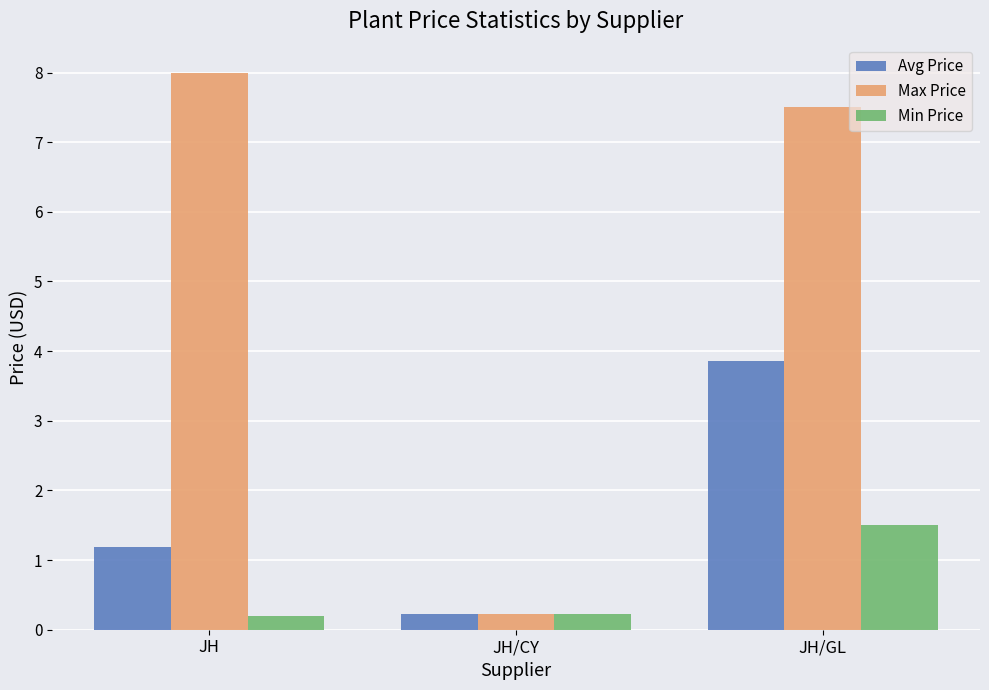

The Avg Price series shows 1.8 at JH. True or false?

False